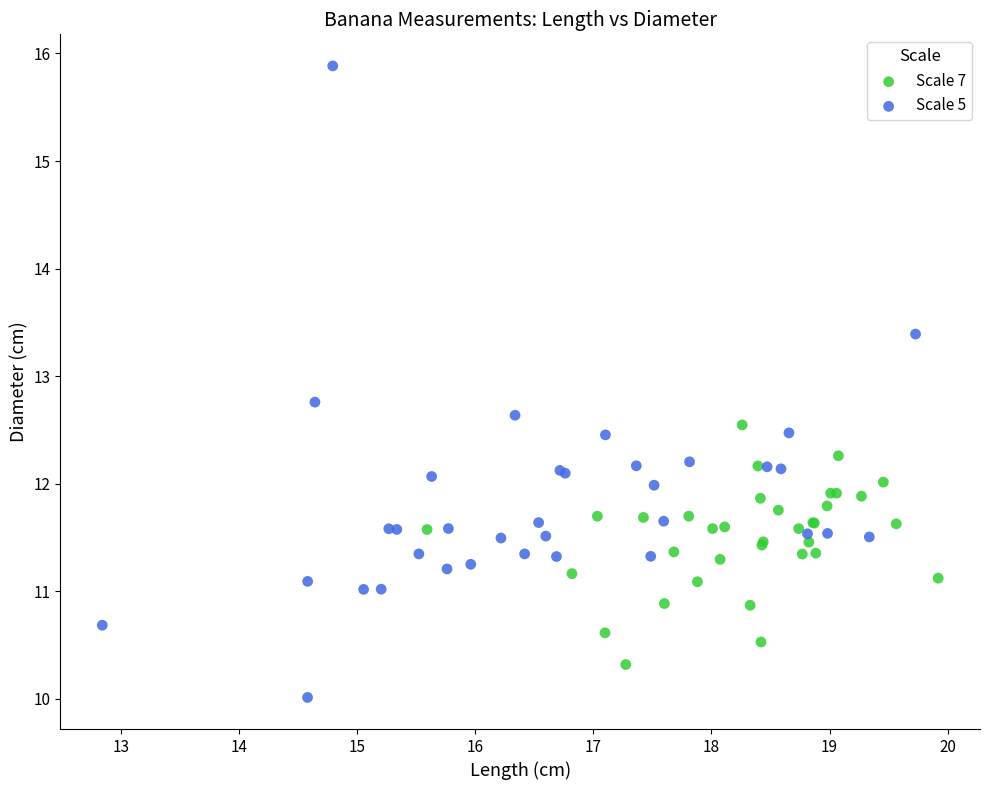

Which series reaches the minimum Y coordinate?

Scale 5